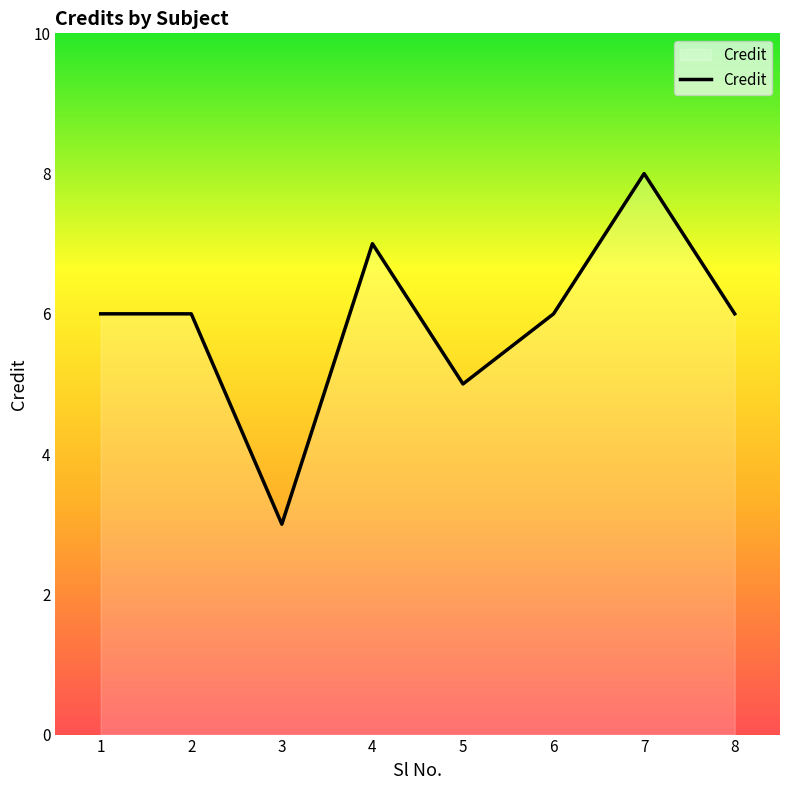

What is the average value?

6